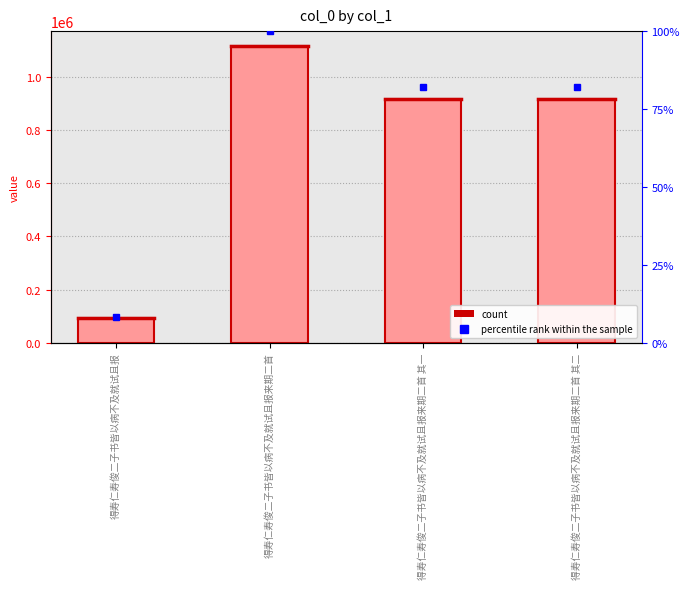

How many bars are there in total?

4